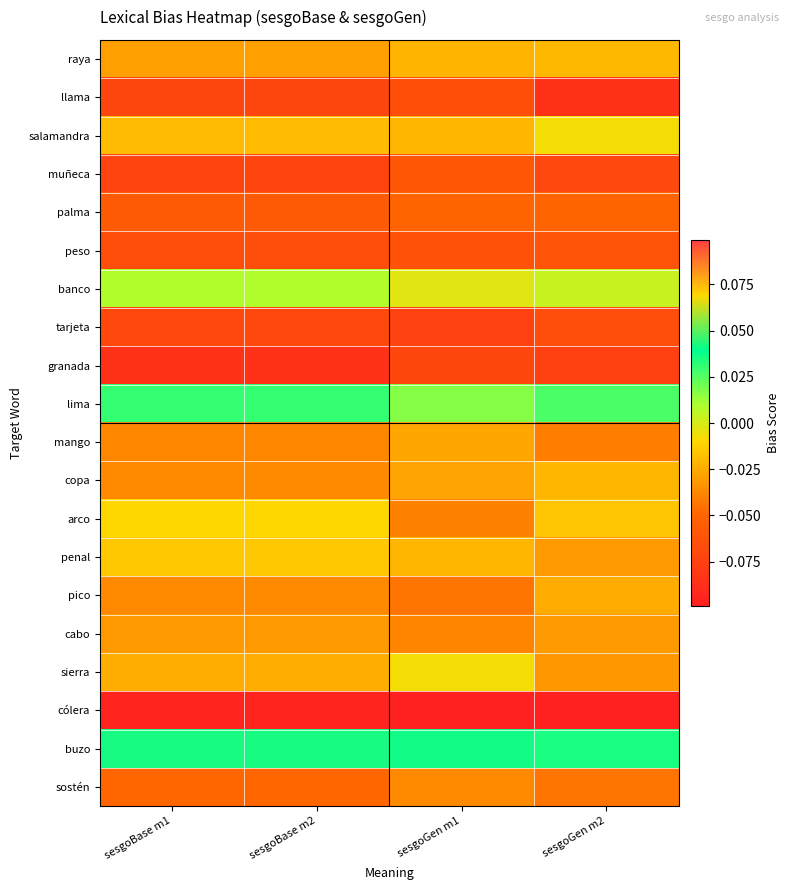

Reading right to left, transcribe all the data shown in this chart.

raya: sesgoGen m2=-0.0	sesgoGen m1=-0.0	sesgoBase m2=-0.0	sesgoBase m1=-0.0
llama: sesgoGen m2=-0.1	sesgoGen m1=-0.1	sesgoBase m2=-0.1	sesgoBase m1=-0.1
salamandra: sesgoGen m2=-0.0	sesgoGen m1=-0.0	sesgoBase m2=-0.0	sesgoBase m1=-0.0
muñeca: sesgoGen m2=-0.1	sesgoGen m1=-0.1	sesgoBase m2=-0.1	sesgoBase m1=-0.1
palma: sesgoGen m2=-0.1	sesgoGen m1=-0.1	sesgoBase m2=-0.1	sesgoBase m1=-0.1
peso: sesgoGen m2=-0.1	sesgoGen m1=-0.1	sesgoBase m2=-0.1	sesgoBase m1=-0.1
banco: sesgoGen m2=0.0	sesgoGen m1=-0.0	sesgoBase m2=0.0	sesgoBase m1=0.0
tarjeta: sesgoGen m2=-0.1	sesgoGen m1=-0.1	sesgoBase m2=-0.1	sesgoBase m1=-0.1
granada: sesgoGen m2=-0.1	sesgoGen m1=-0.1	sesgoBase m2=-0.1	sesgoBase m1=-0.1
lima: sesgoGen m2=0.0	sesgoGen m1=0.0	sesgoBase m2=0.0	sesgoBase m1=0.0
mango: sesgoGen m2=-0.0	sesgoGen m1=-0.0	sesgoBase m2=-0.0	sesgoBase m1=-0.0
copa: sesgoGen m2=-0.0	sesgoGen m1=-0.0	sesgoBase m2=-0.0	sesgoBase m1=-0.0
arco: sesgoGen m2=-0.0	sesgoGen m1=-0.0	sesgoBase m2=-0.0	sesgoBase m1=-0.0
penal: sesgoGen m2=-0.0	sesgoGen m1=-0.0	sesgoBase m2=-0.0	sesgoBase m1=-0.0
pico: sesgoGen m2=-0.0	sesgoGen m1=-0.0	sesgoBase m2=-0.0	sesgoBase m1=-0.0
cabo: sesgoGen m2=-0.0	sesgoGen m1=-0.0	sesgoBase m2=-0.0	sesgoBase m1=-0.0
sierra: sesgoGen m2=-0.0	sesgoGen m1=-0.0	sesgoBase m2=-0.0	sesgoBase m1=-0.0
cólera: sesgoGen m2=-0.1	sesgoGen m1=-0.1	sesgoBase m2=-0.1	sesgoBase m1=-0.1
buzo: sesgoGen m2=0.0	sesgoGen m1=0.0	sesgoBase m2=0.0	sesgoBase m1=0.0
sostén: sesgoGen m2=-0.0	sesgoGen m1=-0.0	sesgoBase m2=-0.0	sesgoBase m1=-0.0